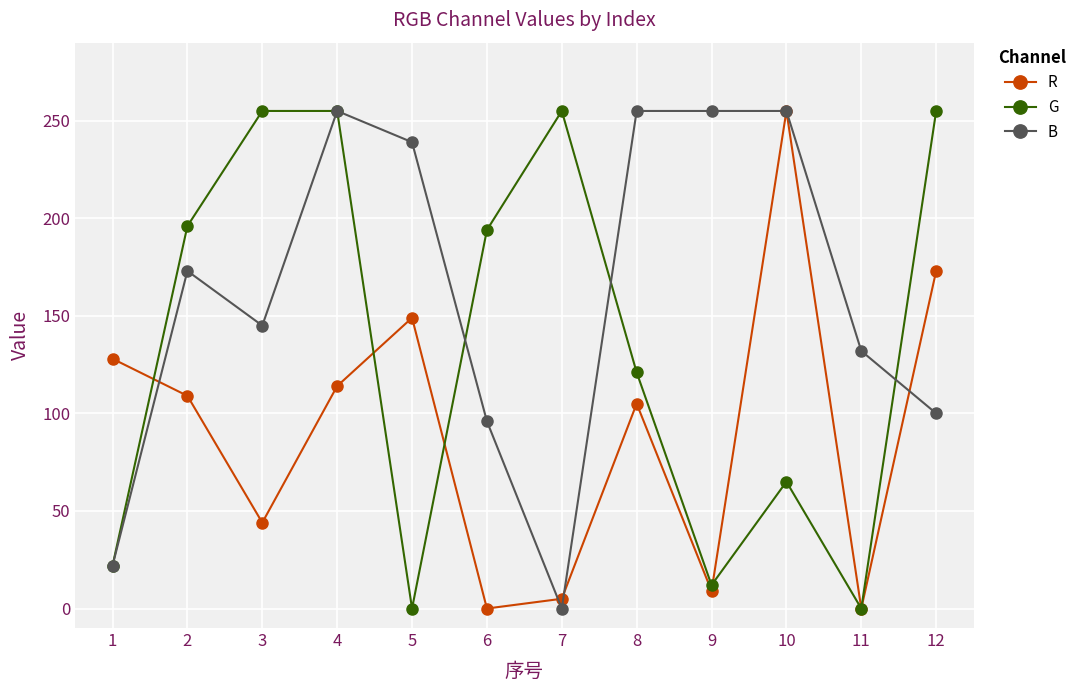

True or false: R and B intersect in this chart.

True